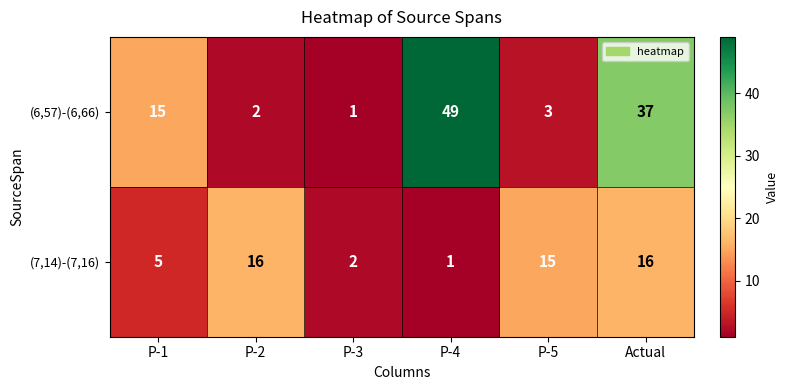

What is the maximum value shown in the chart?

49